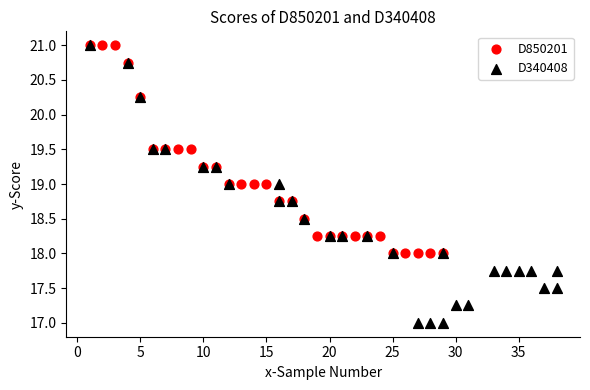

Which series contains the lowest Y value?

D340408